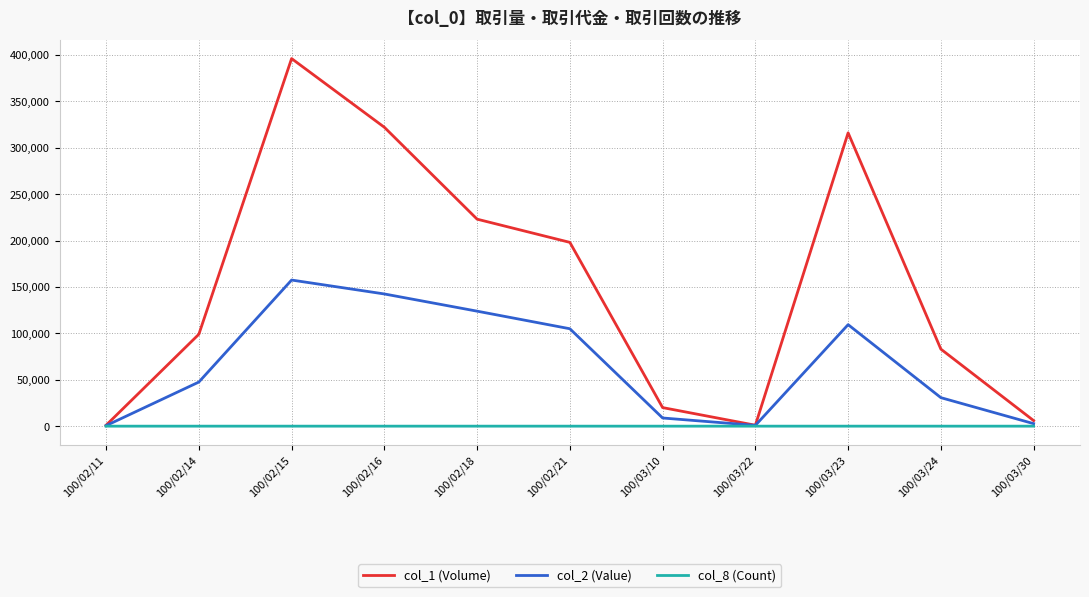

What is the spread (max minus min) of values at 100/02/18?

222997